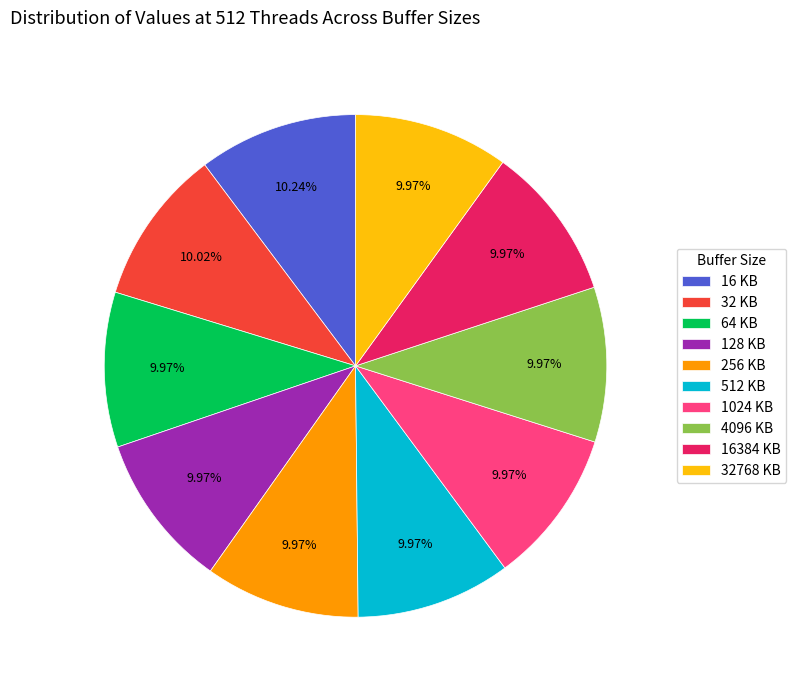

Is there a majority slice in this chart?

No